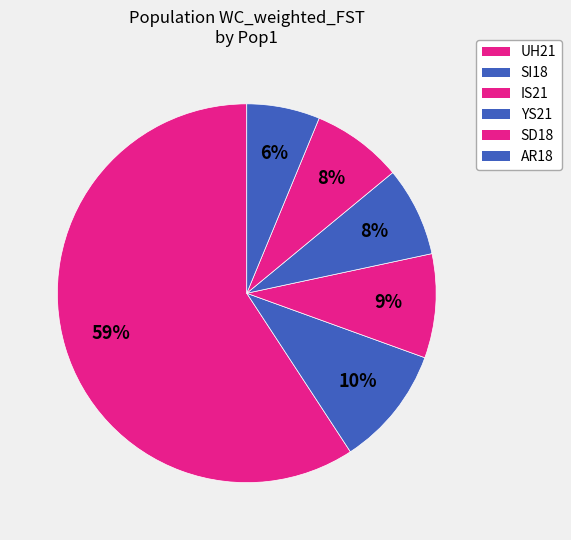

Rank the categories by value from highest to lowest.

UH21, SI18, IS21, SD18, YS21, AR18